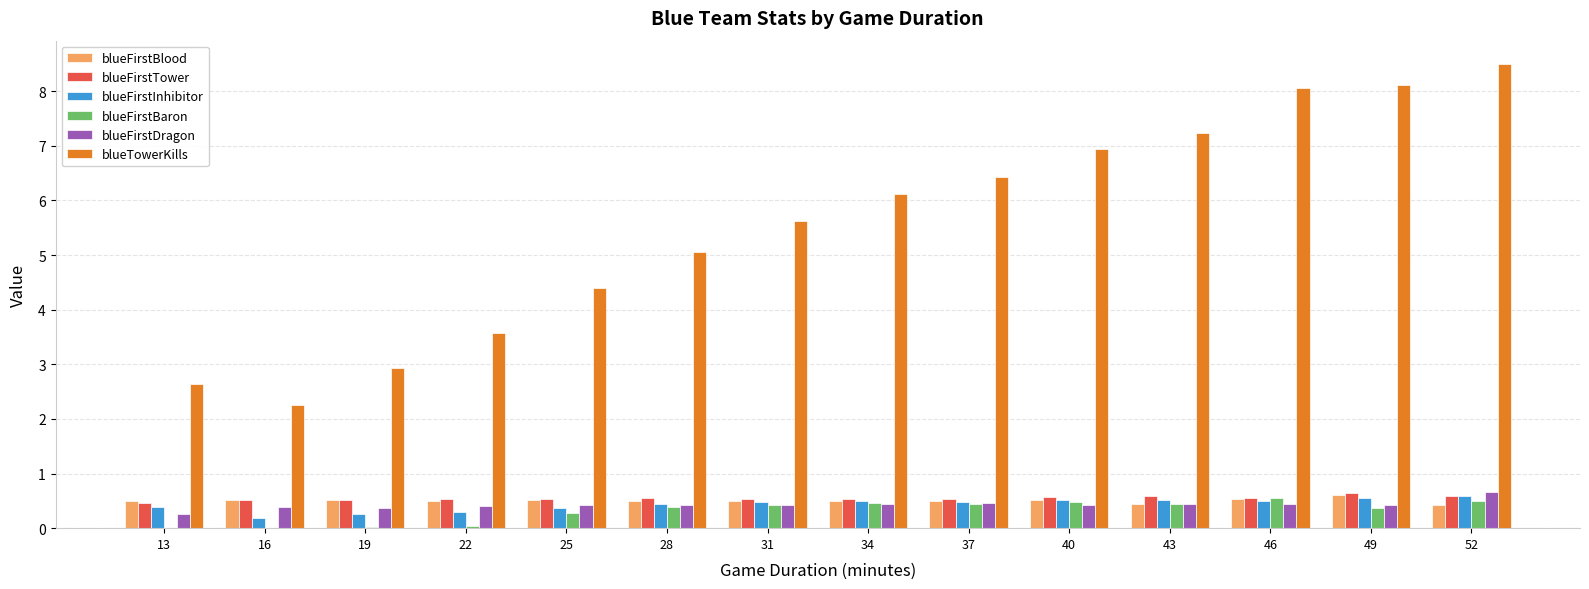

Are the bars grouped side by side (vs. stacked)?

Yes